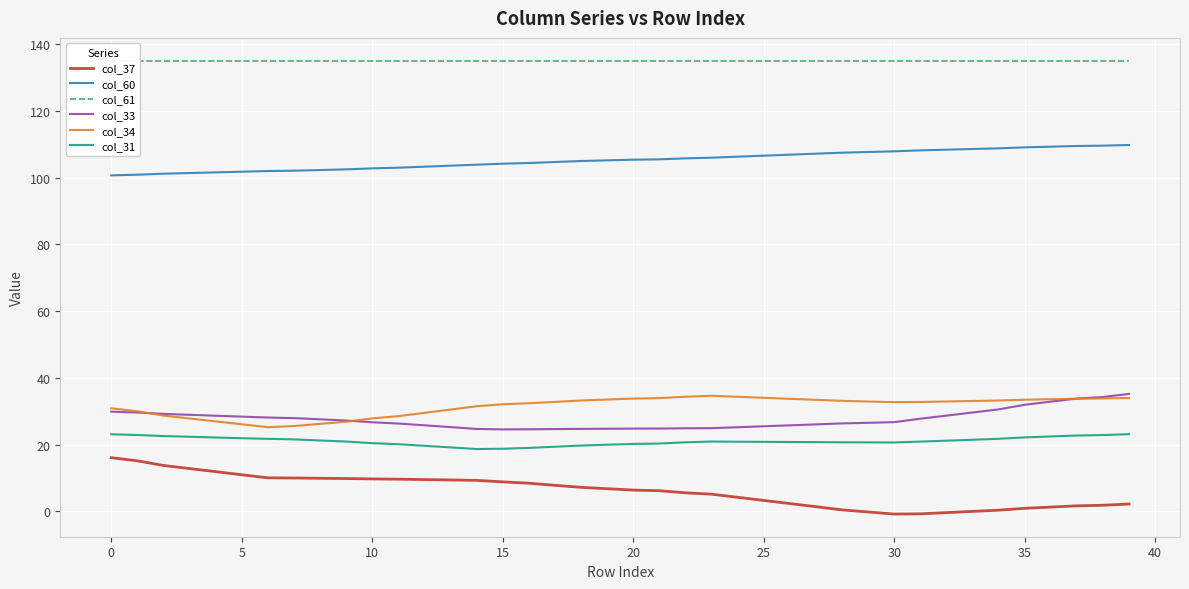

True or false: col_33 and col_61 intersect in this chart.

False